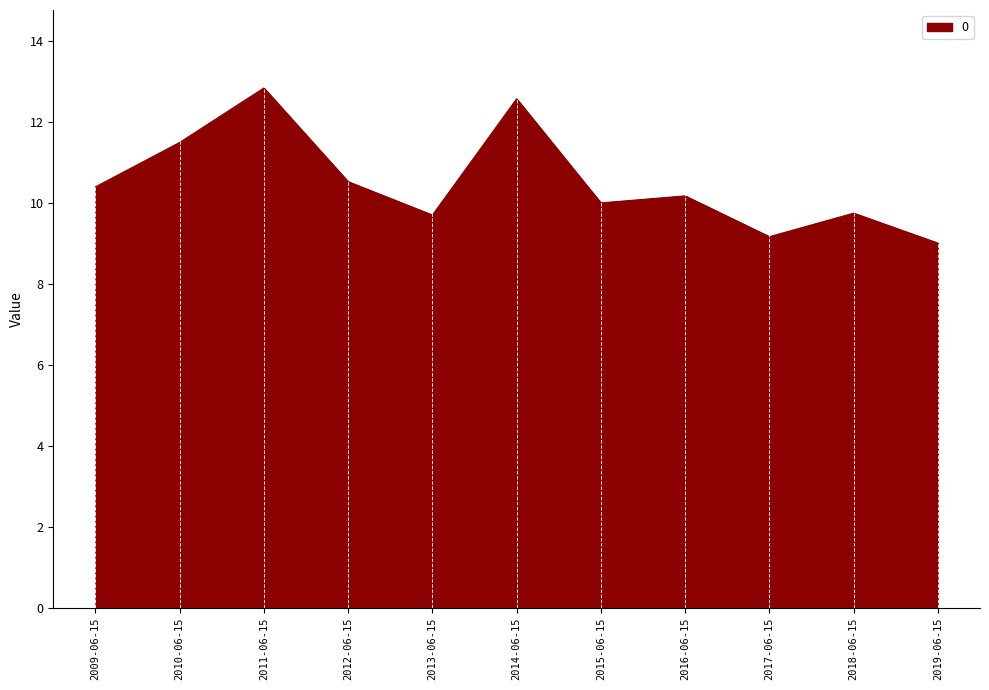

What is the smallest value displayed?

9.0